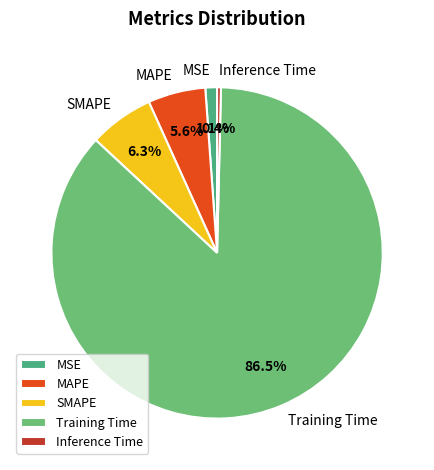

How many slices are in this pie chart?

5